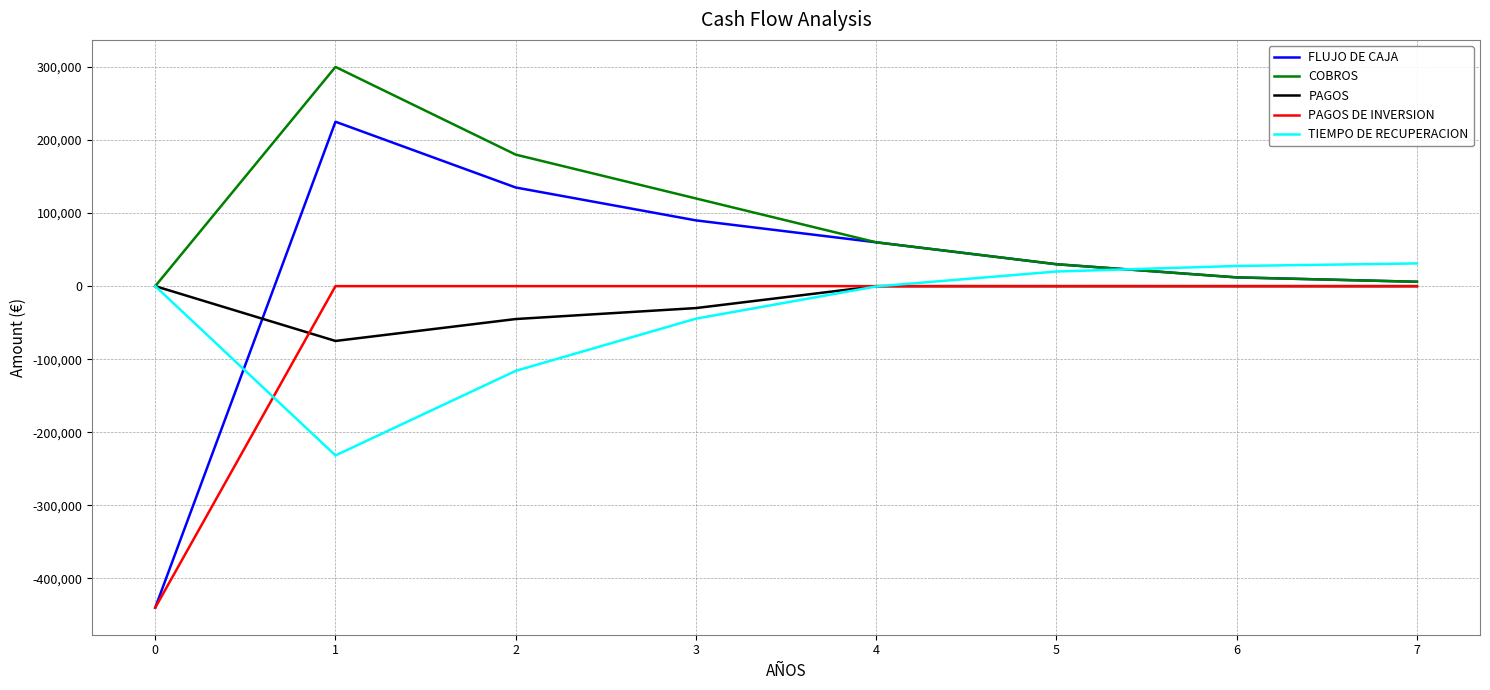

At which category is the sum across all series the highest?

1